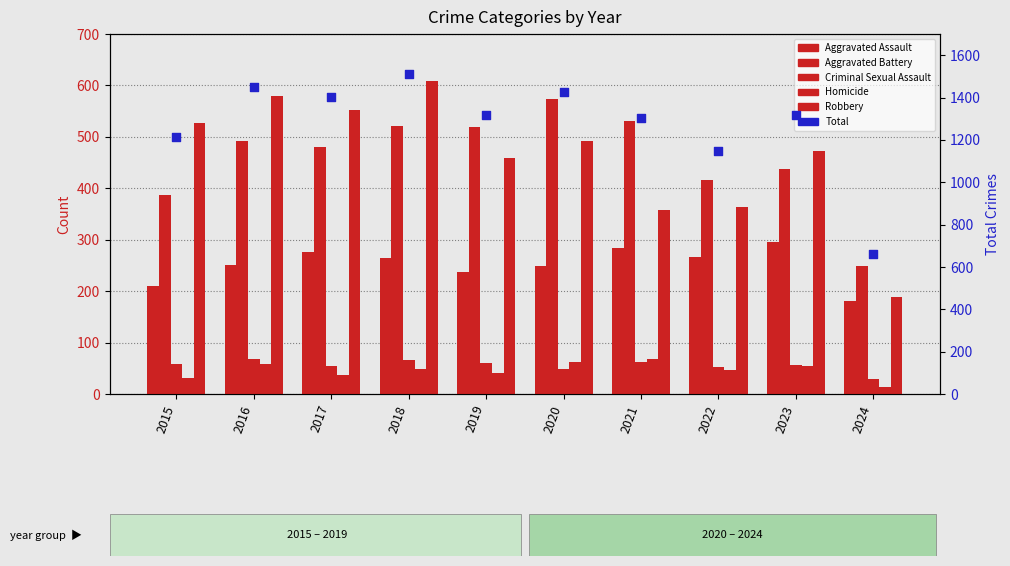

What are all the series names shown in the legend?

Aggravated Assault, Aggravated Battery, Criminal Sexual Assault, Homicide, Robbery, Total